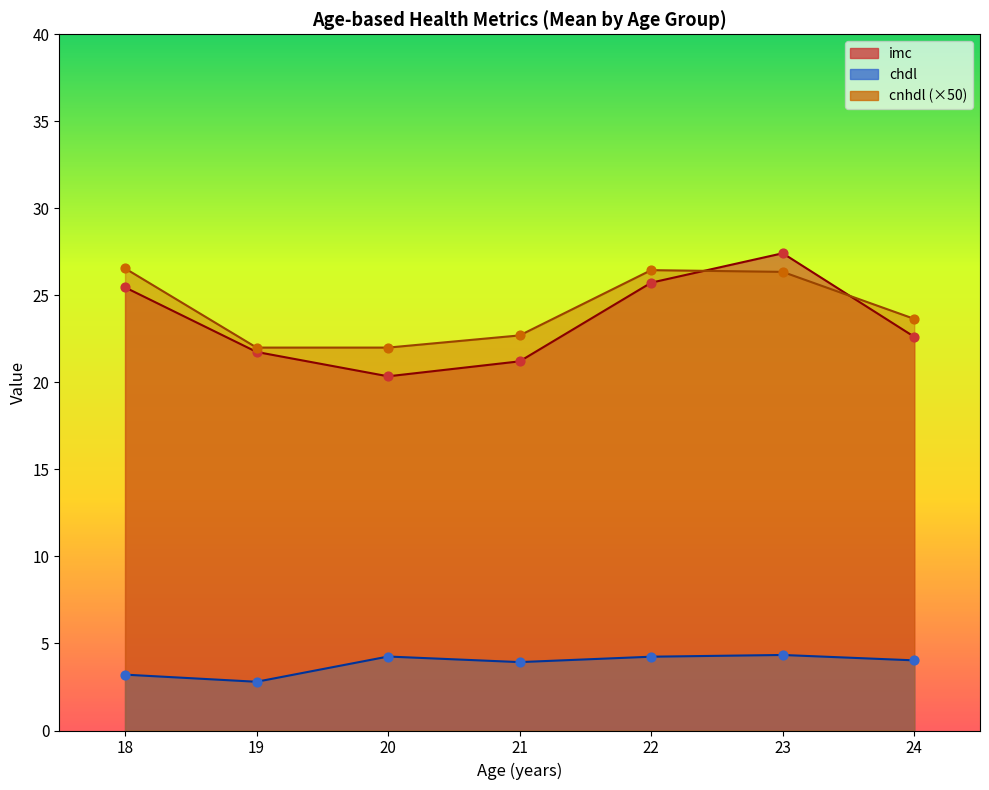

Which series reaches the maximum Y coordinate?

imc